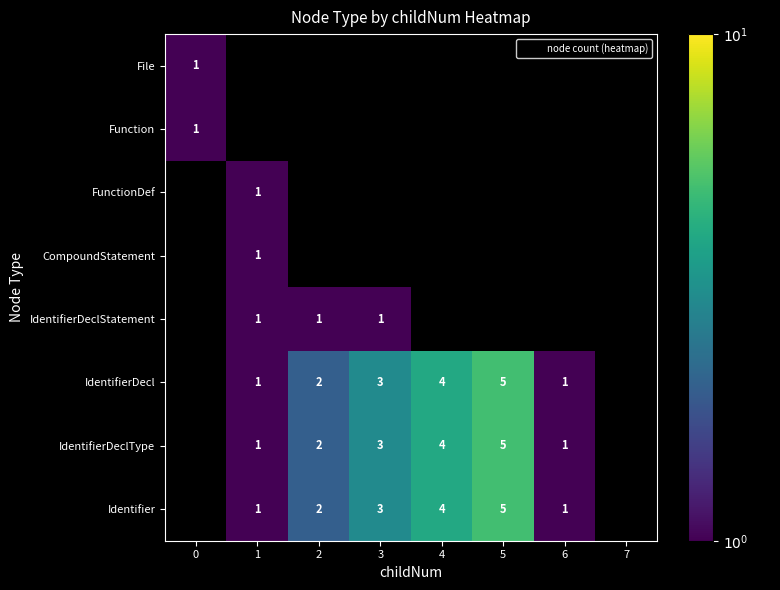

List the labels in order of File value, smallest first.

0, 1, 2, 3, 4, 5, 6, 7